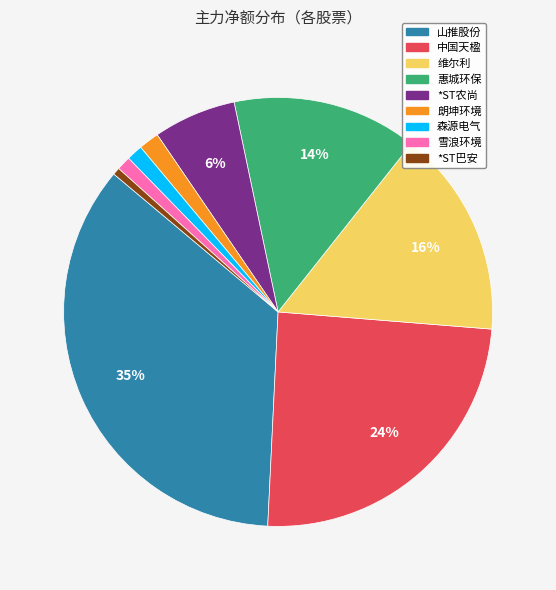

How many segments does this pie chart have?

9